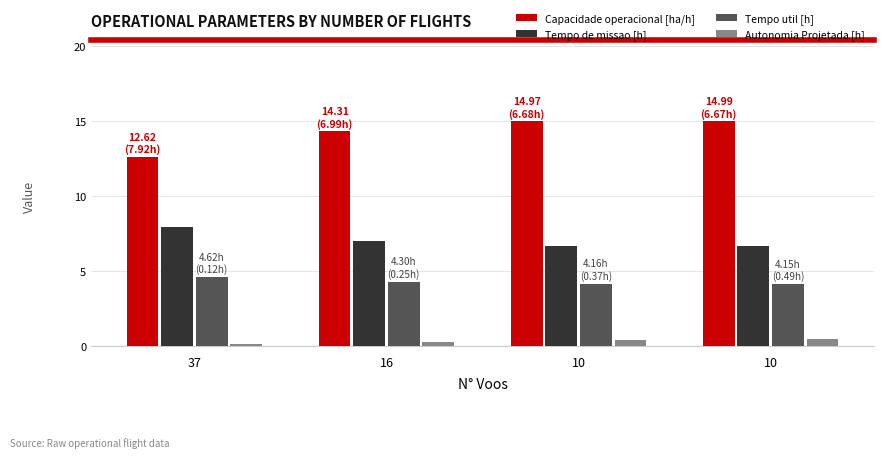

Are the bars horizontal?

No